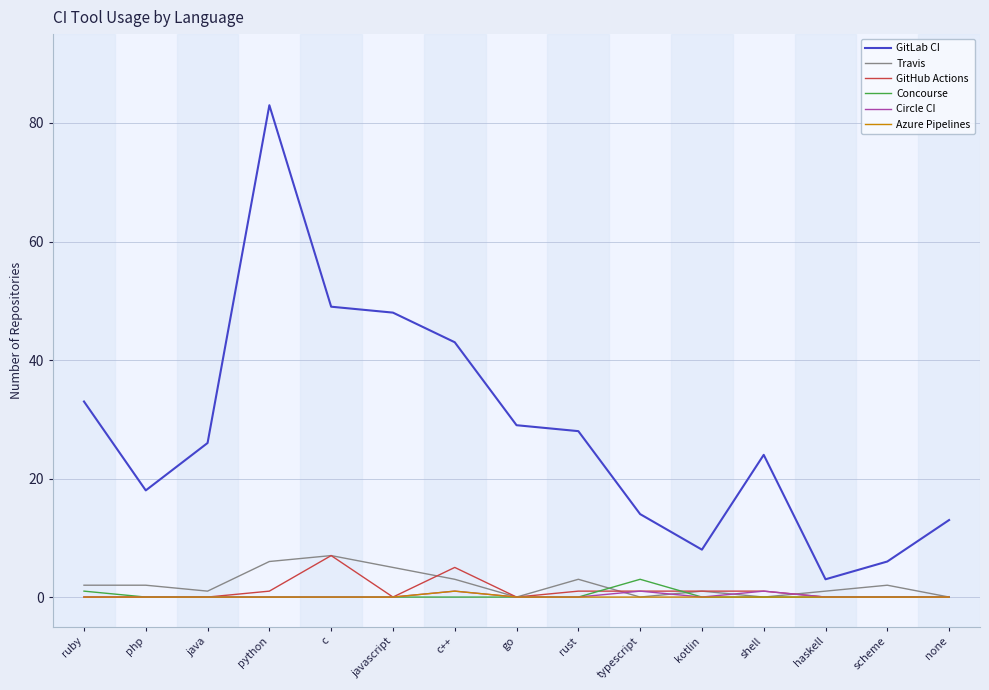

Which series has the largest range (max minus min)?

GitLab CI